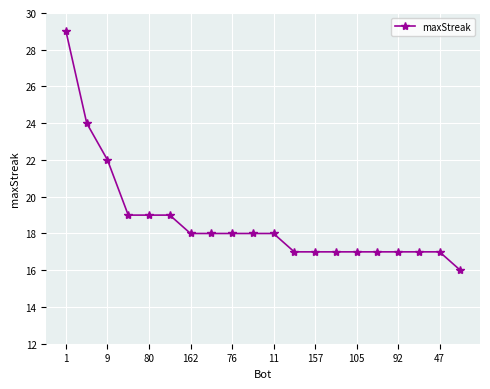

What is the greatest value displayed?

29